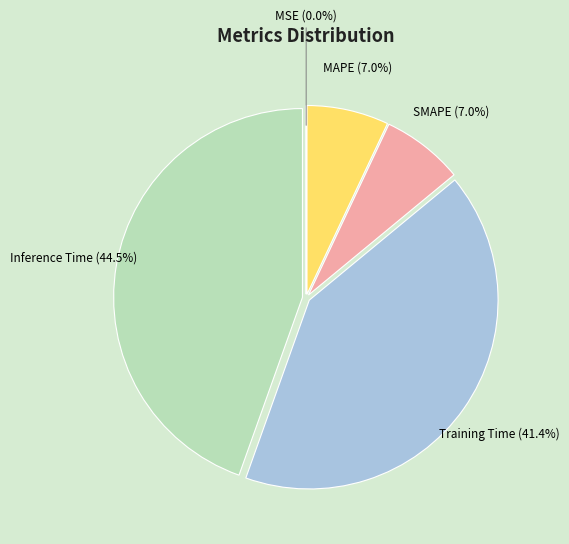

What percentage do Inference Time and SMAPE together represent?

51.6%